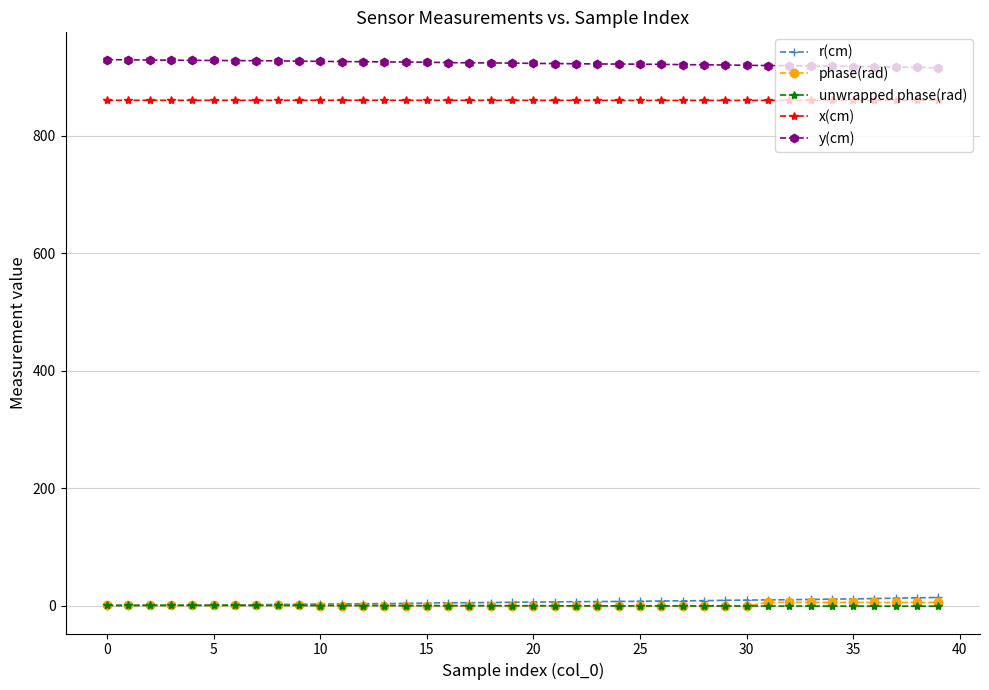

What is the value of the x(cm) point at the 11th from the left?

860.7